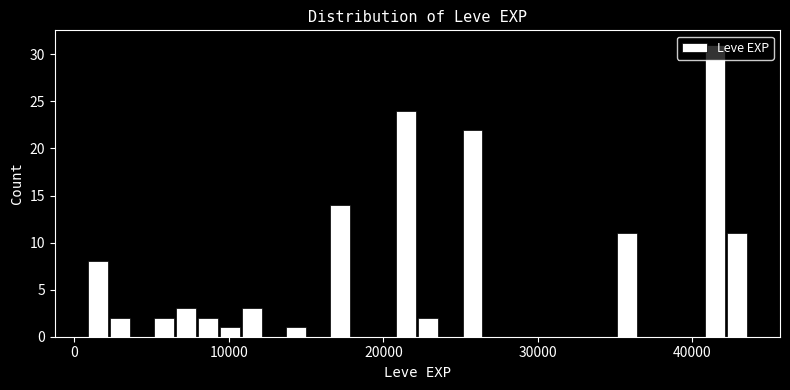

Around what value on the x-axis is the tallest bar? Give the approximate position of its centre, as read against the axis.

41000